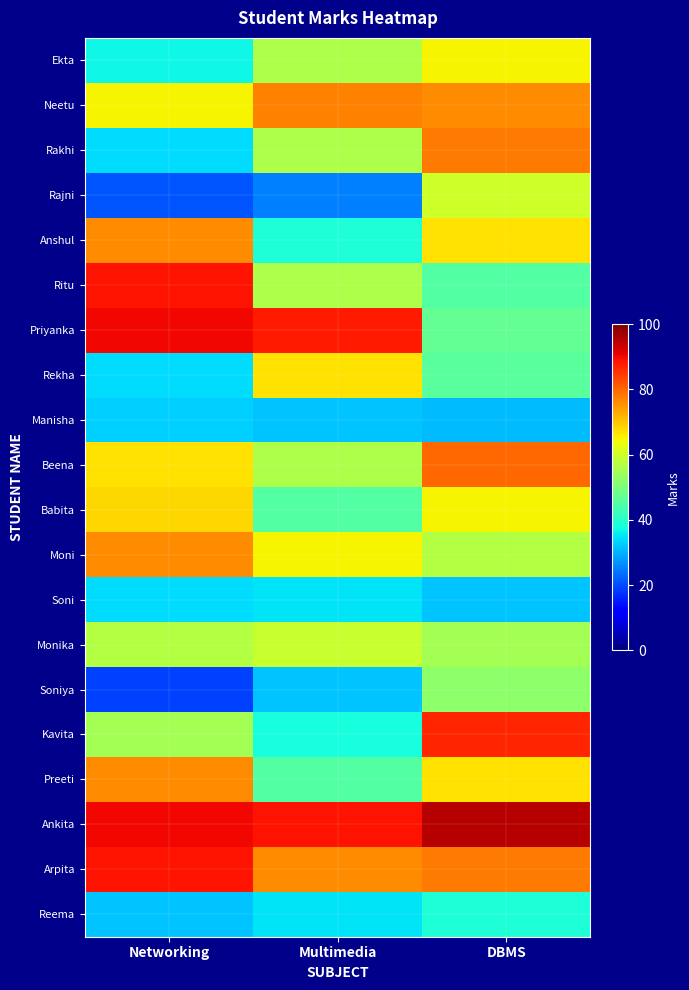

Reading right to left, list all the values displayed in this chart.

Ekta: DBMS=65	Multimedia=56	Networking=37
Neetu: DBMS=76	Multimedia=77	Networking=65
Rakhi: DBMS=78	Multimedia=56	Networking=34
Rajni: DBMS=60	Multimedia=25	Networking=21
Anshul: DBMS=67	Multimedia=39	Networking=76
Ritu: DBMS=45	Multimedia=56	Networking=89
Priyanka: DBMS=47	Multimedia=88	Networking=90
Rekha: DBMS=46	Multimedia=67	Networking=34
Manisha: DBMS=31	Multimedia=32	Networking=33
Beena: DBMS=80	Multimedia=56	Networking=67
Babita: DBMS=65	Multimedia=45	Networking=68
Moni: DBMS=57	Multimedia=65	Networking=76
Soni: DBMS=32	Multimedia=35	Networking=34
Monika: DBMS=55	Multimedia=59	Networking=57
Soniya: DBMS=52	Multimedia=32	Networking=19
Kavita: DBMS=87	Multimedia=38	Networking=55
Preeti: DBMS=67	Multimedia=45	Networking=76
Ankita: DBMS=95	Multimedia=89	Networking=90
Arpita: DBMS=78	Multimedia=76	Networking=89
Reema: DBMS=39	Multimedia=35	Networking=32